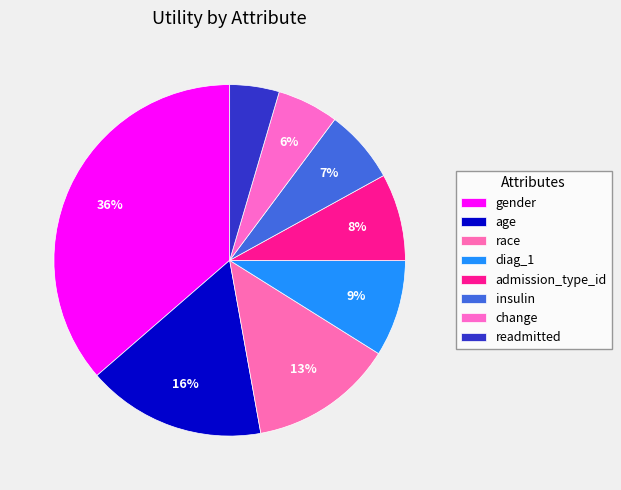

How many segments does this pie chart have?

8